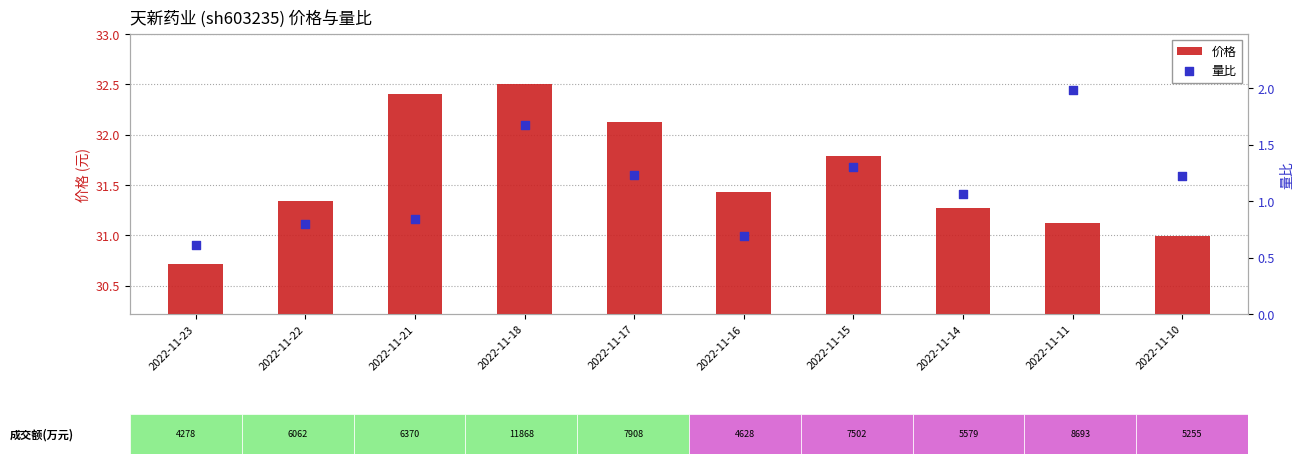

What are all the series names shown in the legend?

价格, 量比